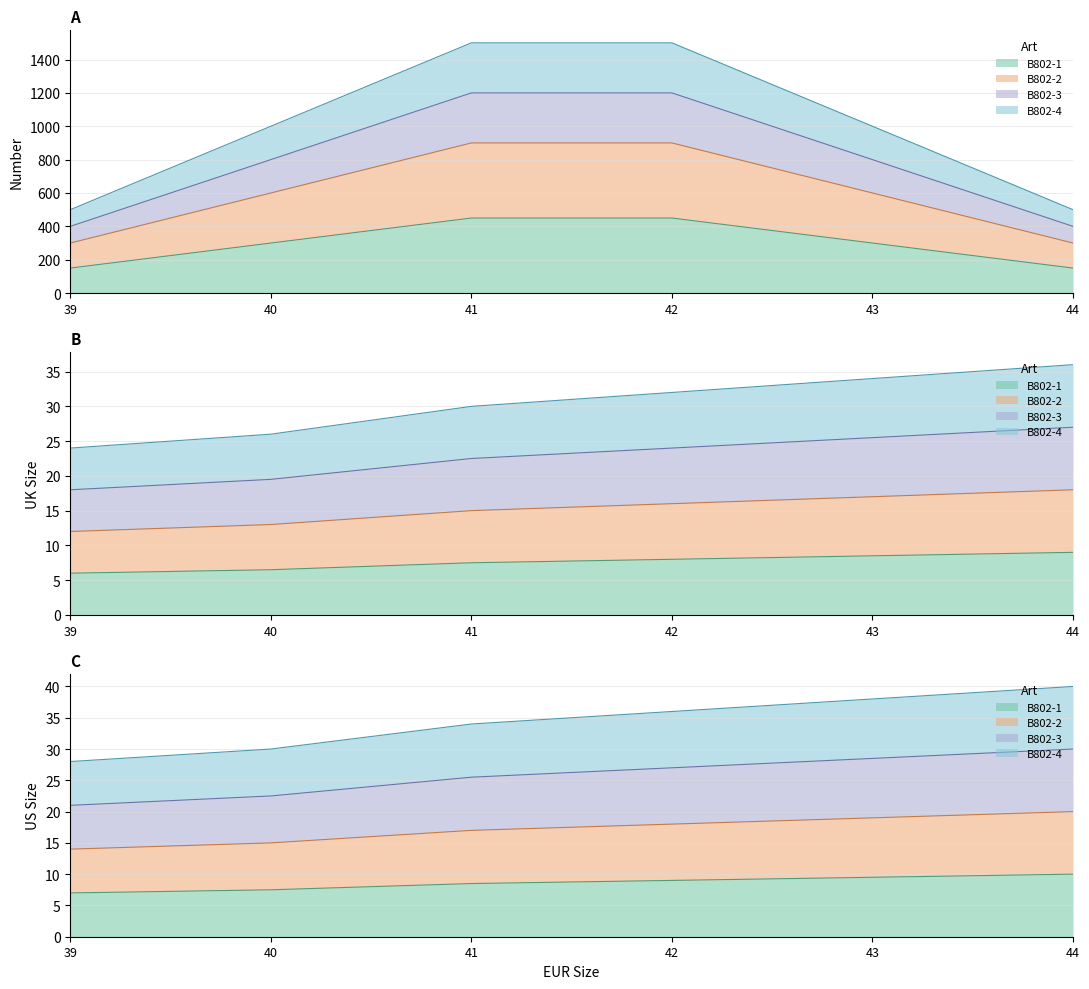

At 40, list the series in order from largest to smallest.

B802-4, B802-3, B802-2, B802-1